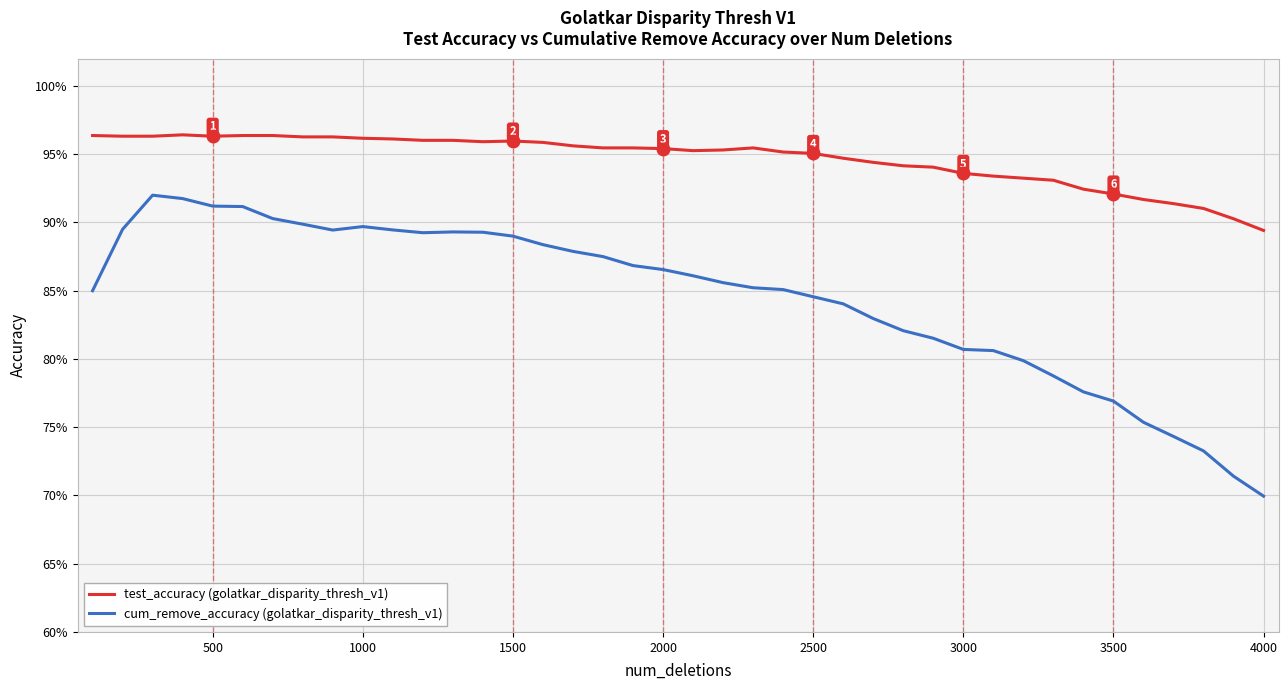

Which series has the widest spread of values?

cum_remove_accuracy (golatkar_disparity_thresh_v1)